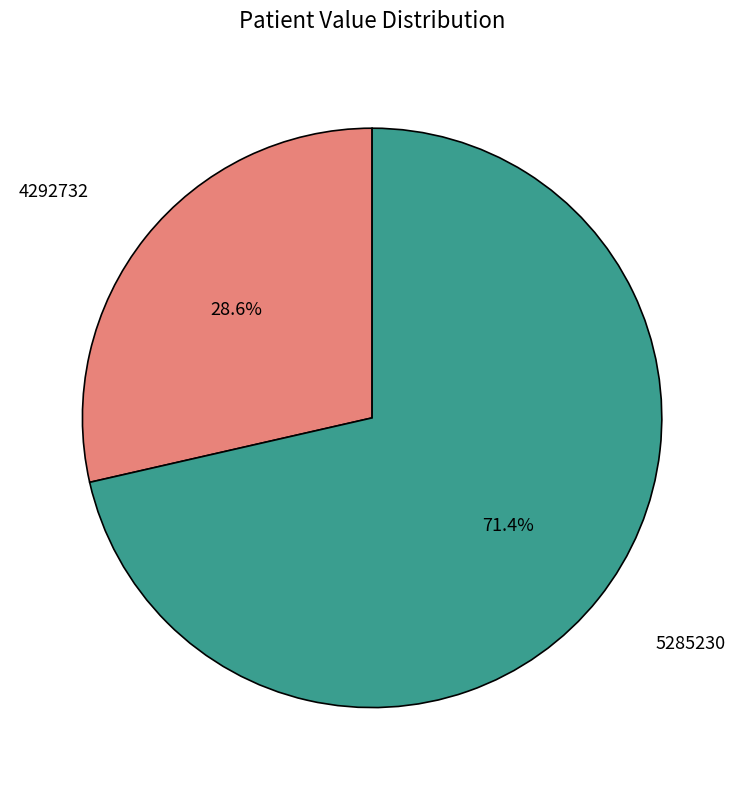

Does any single category account for the majority?

Yes